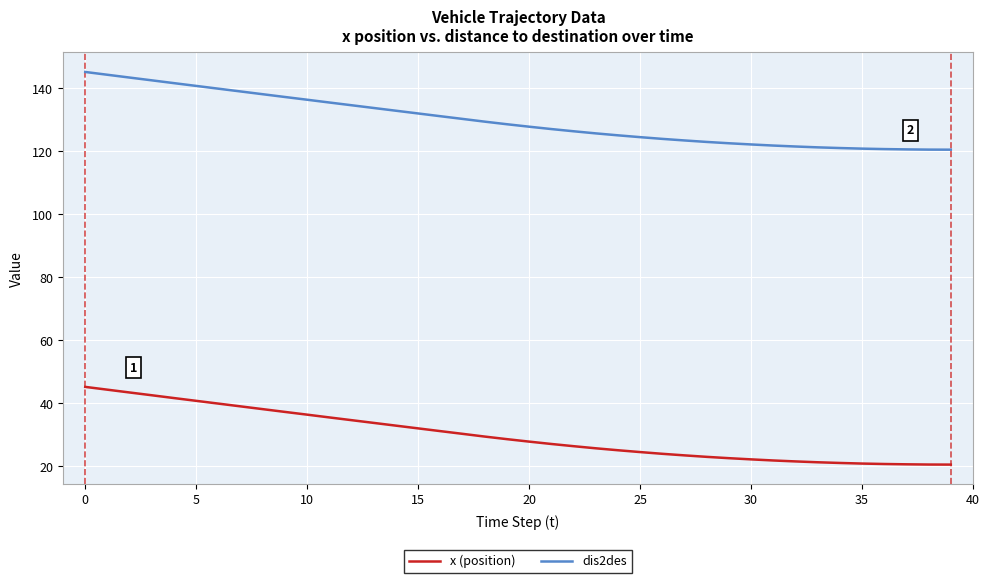

True or false: dis2des and x (position) cross at least once.

False